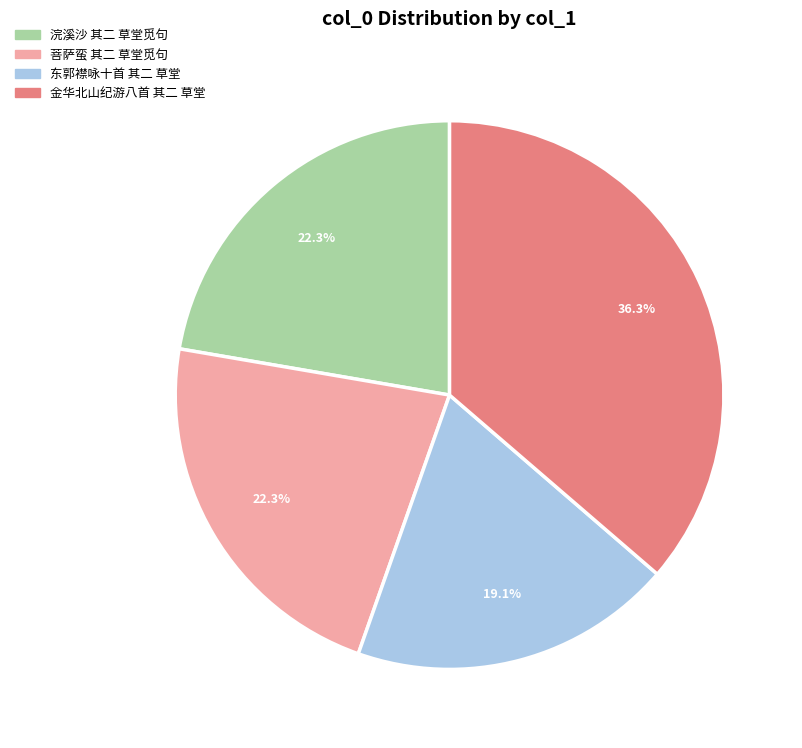

Approximately how many times larger is the value at 菩萨蛮 其二 草堂觅句 compared to 东郭襟咏十首 其二 草堂?

1.2